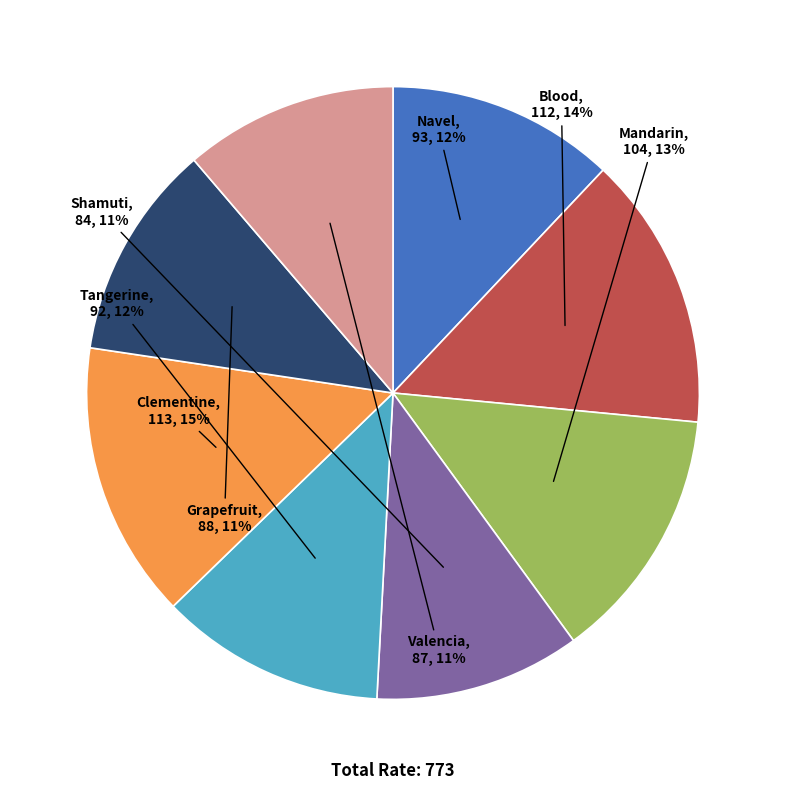

How many slices are in this pie chart?

8